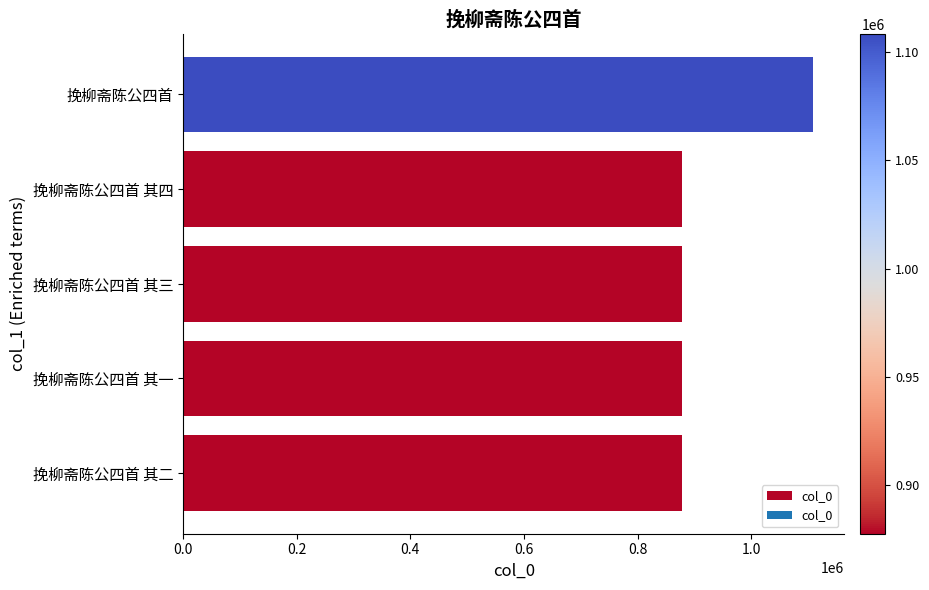

What value does the data have at 挽柳斋陈公四首 其三?

877544